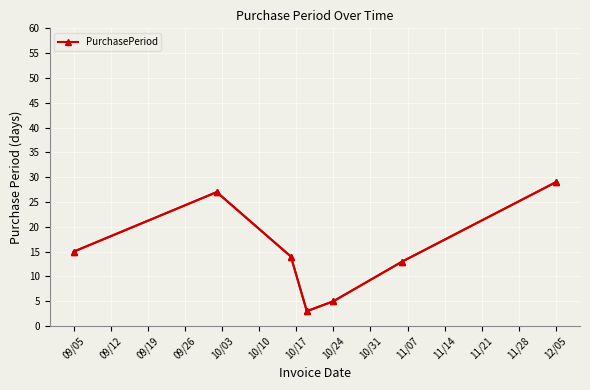

What is the difference between the second highest and second lowest values?

22